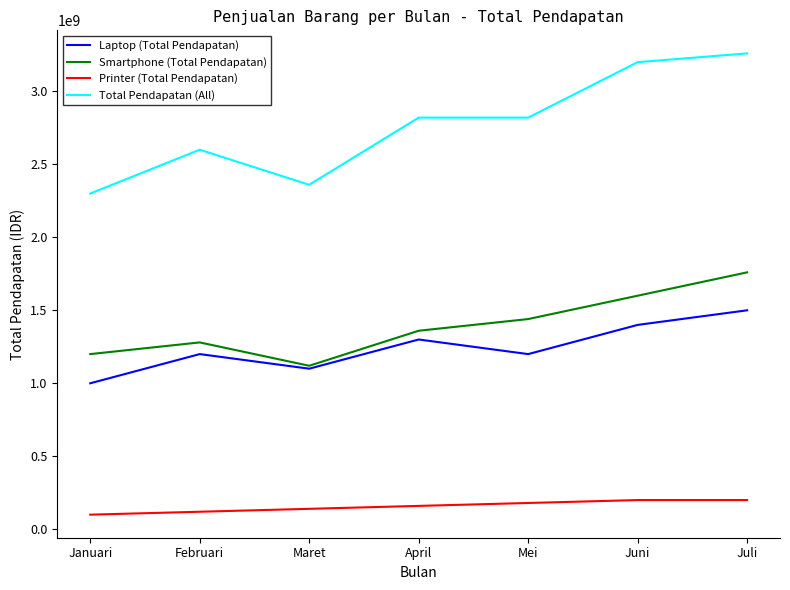

Which series changed the most between Februari and Juni?

Total Pendapatan (All)